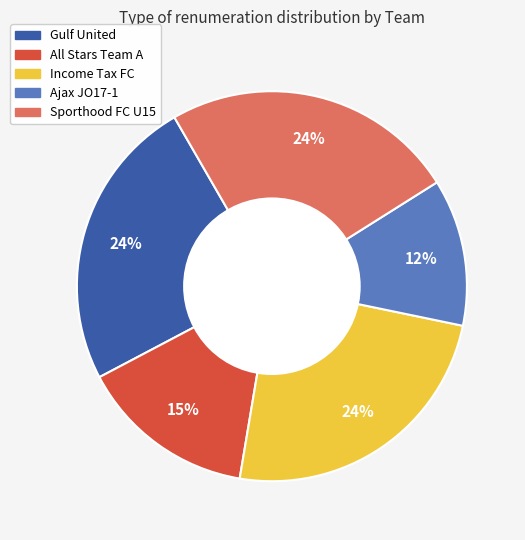

How many slices are in this pie chart?

5